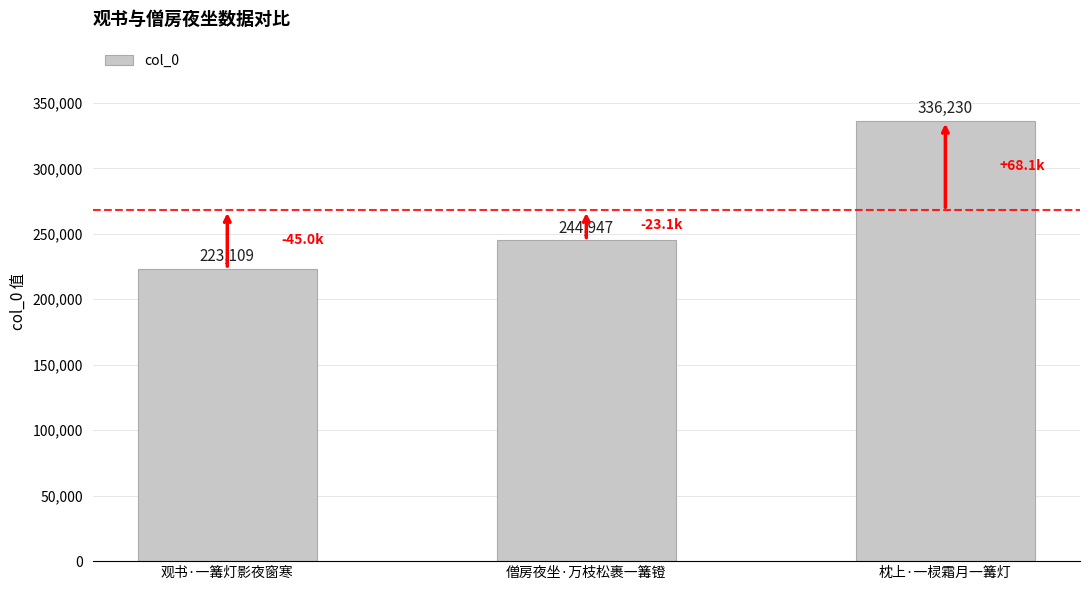

Read the value at 观书·一篝灯影夜窗寒.

223109